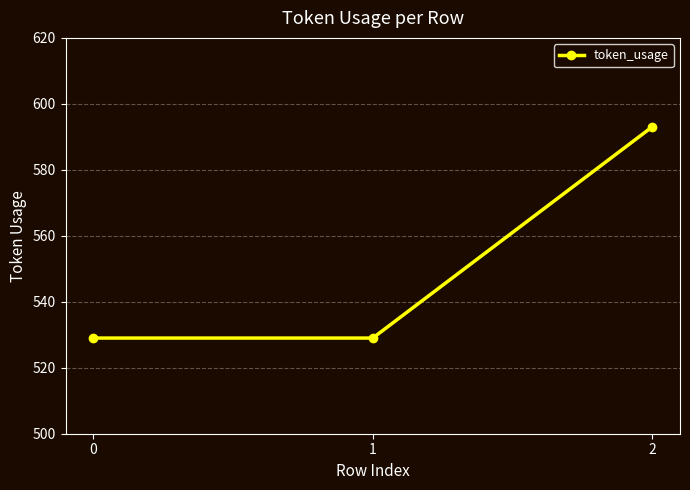

What is the minimum value shown in the chart?

529